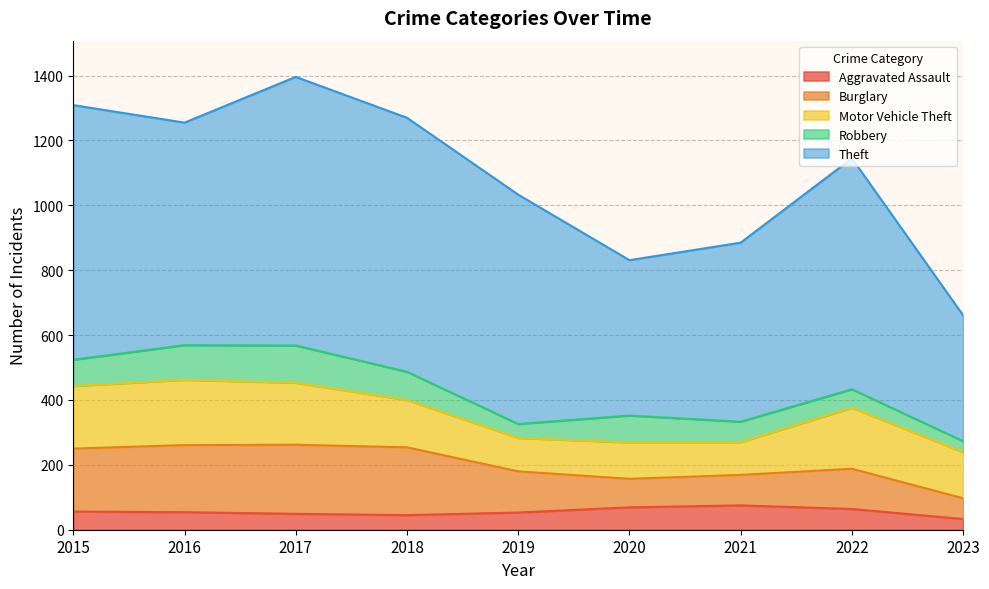

What are all the series names shown in the legend?

Aggravated Assault, Burglary, Motor Vehicle Theft, Robbery, Theft